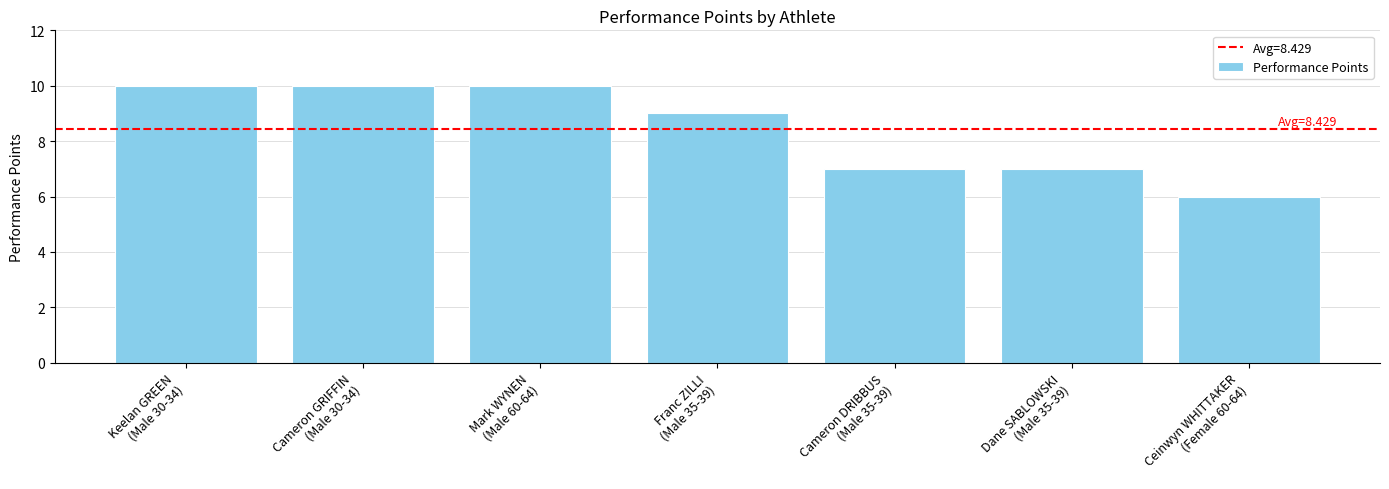

At which label does the data first exceed 9?

Keelan GREEN
(Male 30-34)